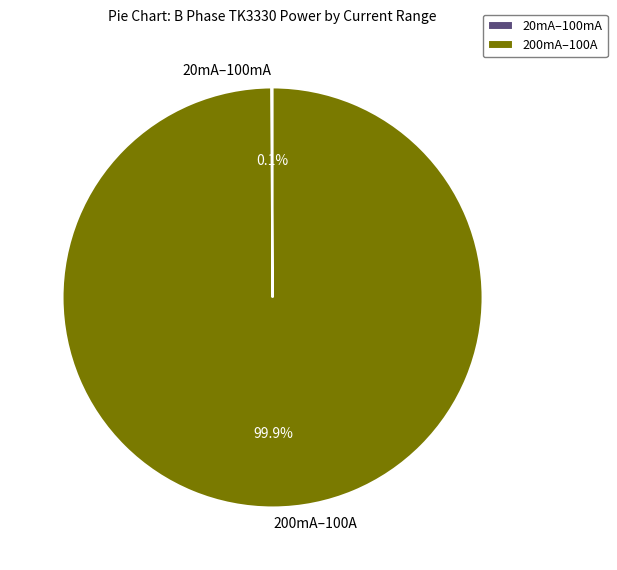

Which category accounts for the majority?

200mA–100A